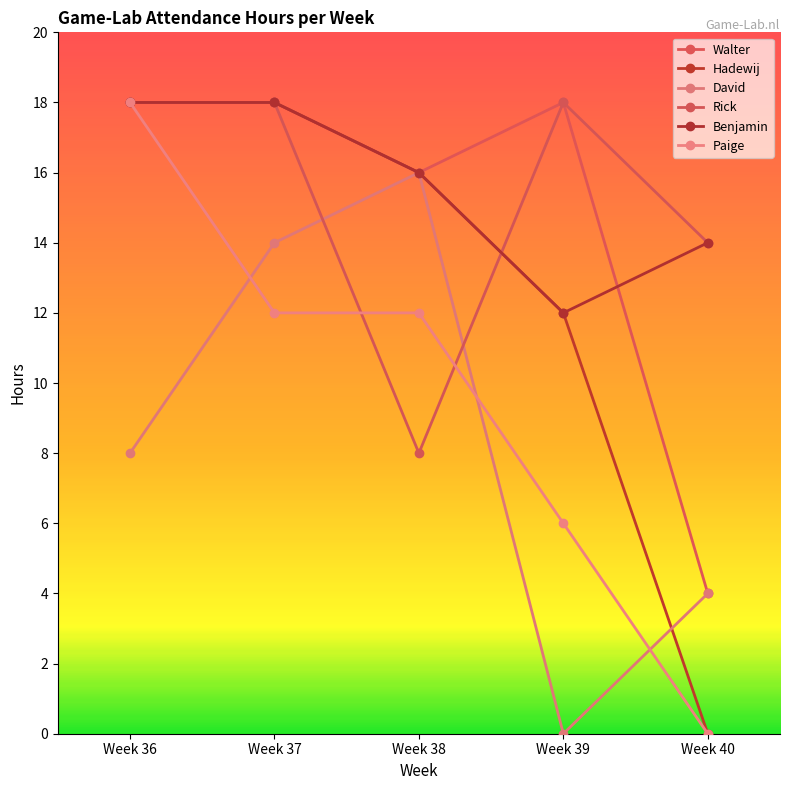

Reading left to right, transcribe all the data shown in this chart.

Walter: 18	18	16	18	4
Hadewij: 18	18	16	12	0
David: 8	14	16	0	4
Rick: 18	18	8	18	14
Benjamin: 18	18	16	12	14
Paige: 18	12	12	6	0